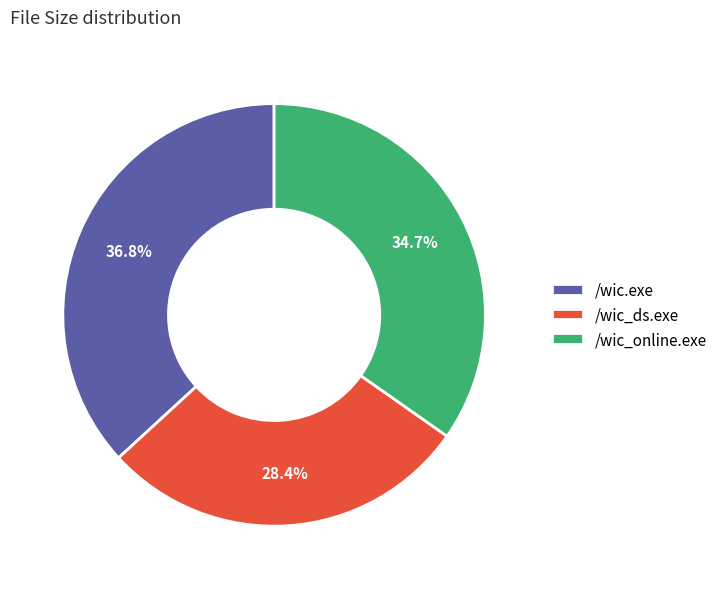

Does /wic_ds.exe account for over 50% of the chart?

No